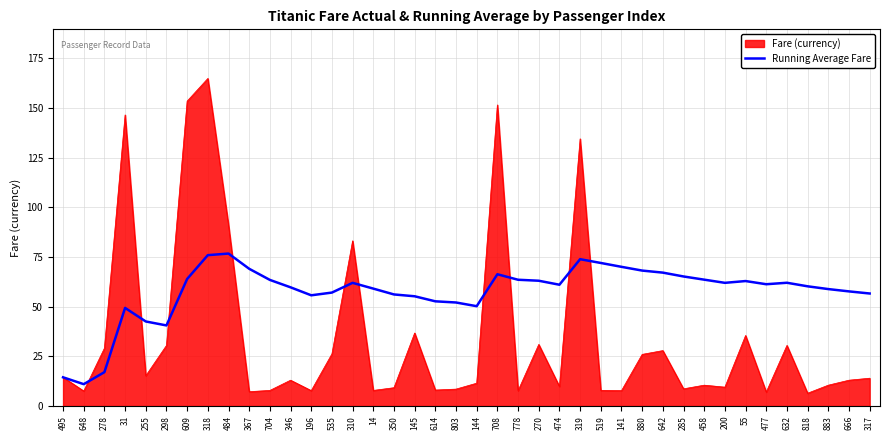

List the series in order of their peak value, highest first.

Fare (currency), Running Average Fare